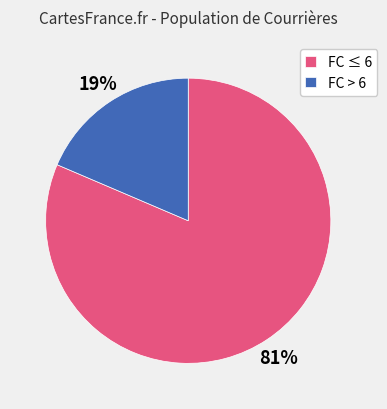

Which has a higher value, FC > 6 or FC ≤ 6?

FC ≤ 6